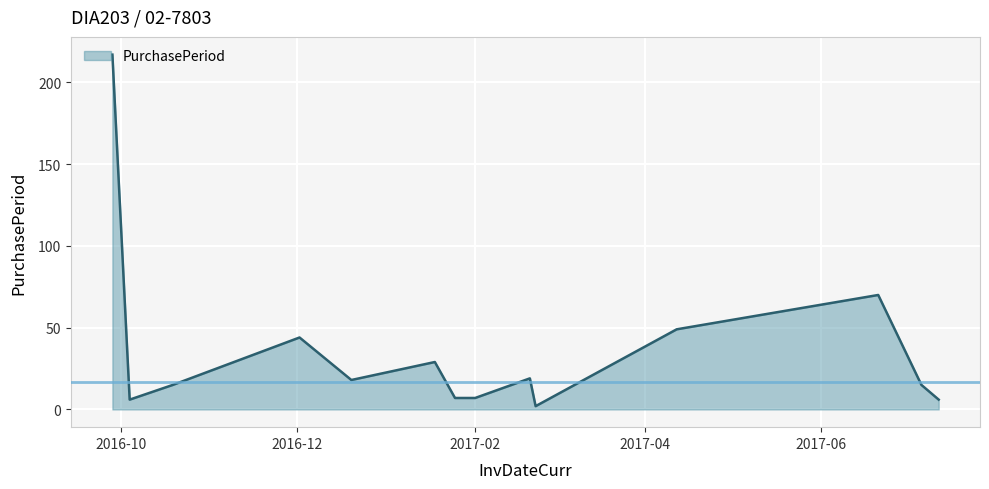

What is the difference between the maximum and minimum values?

215